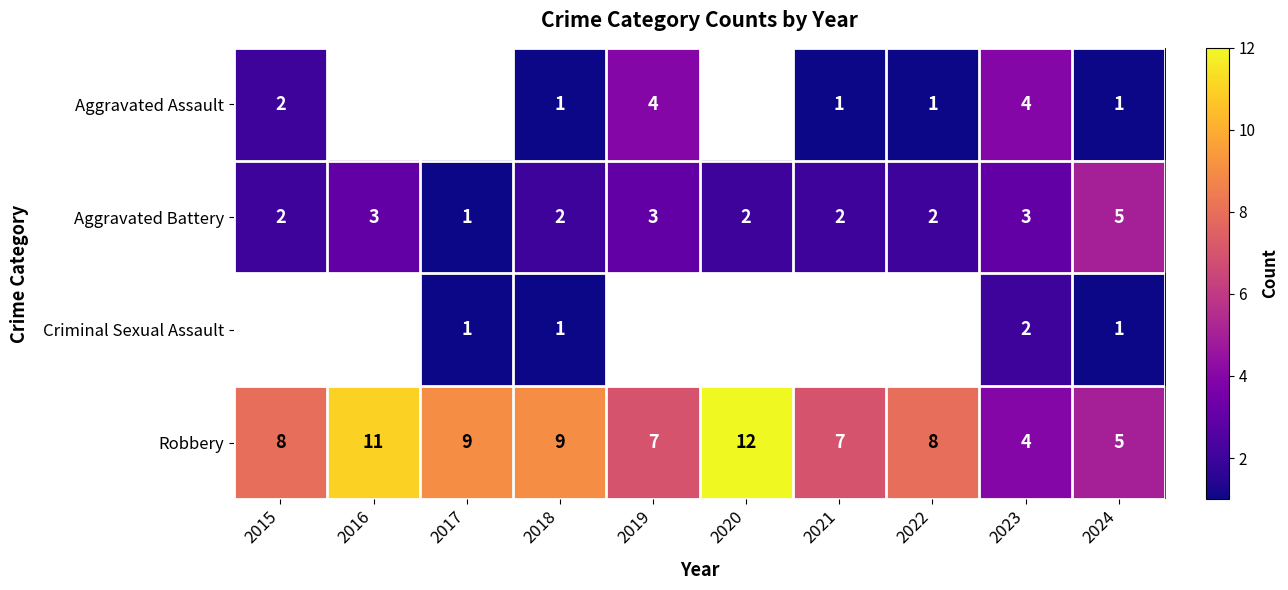

The Robbery series shows 4 at 2023. True or false?

True